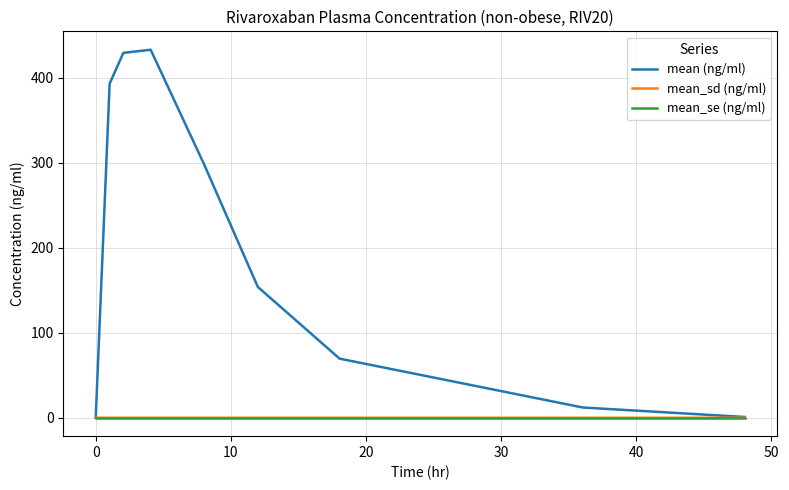

Which series has the widest spread of values?

mean (ng/ml)